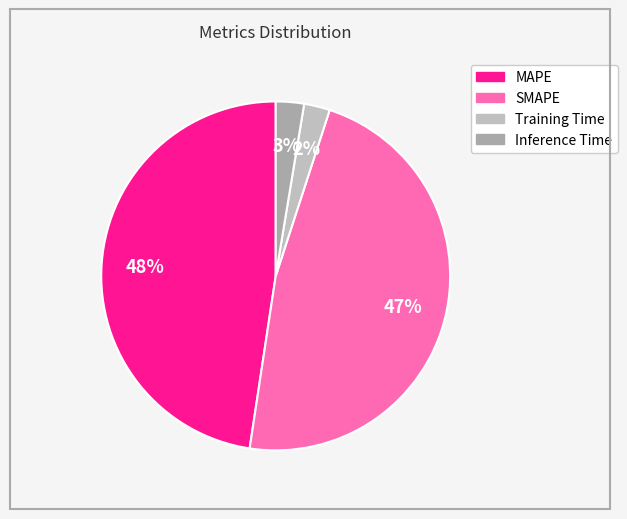

How much of the chart is everything except Inference Time?

97.4%